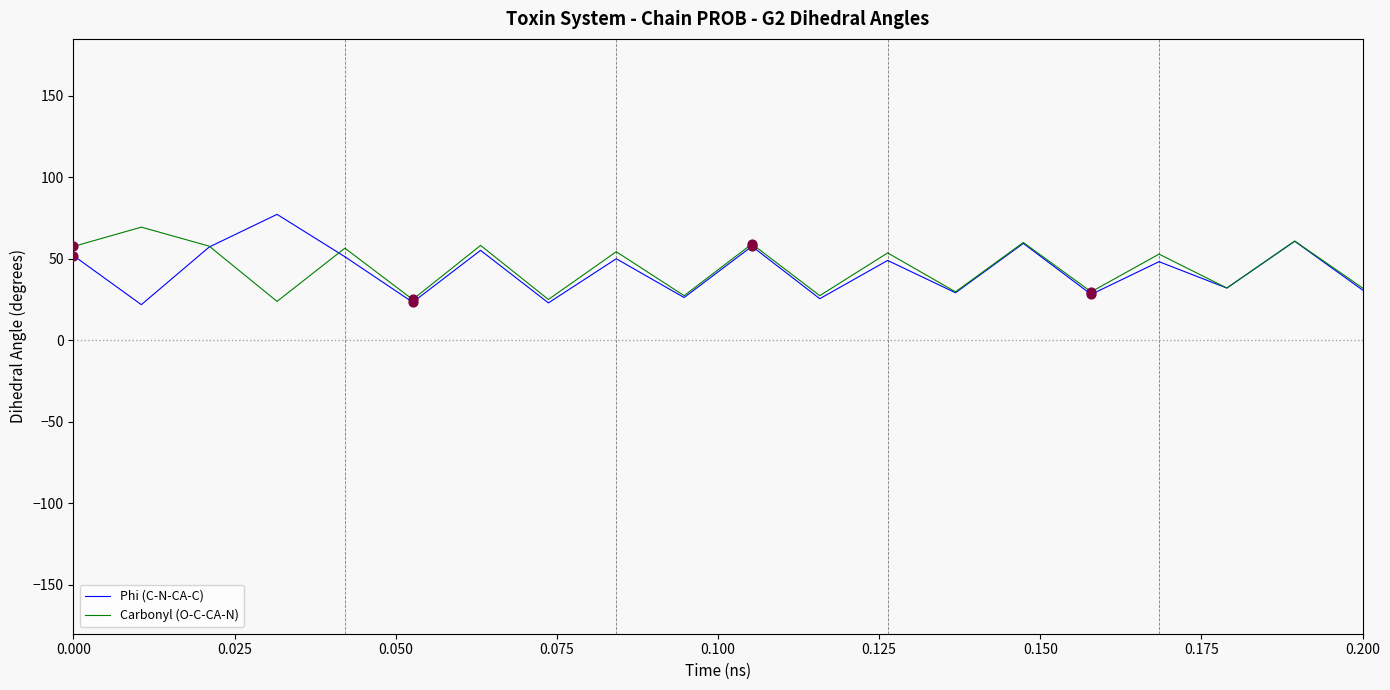

What are all the series names shown in the legend?

Phi (C-N-CA-C), Carbonyl (O-C-CA-N)